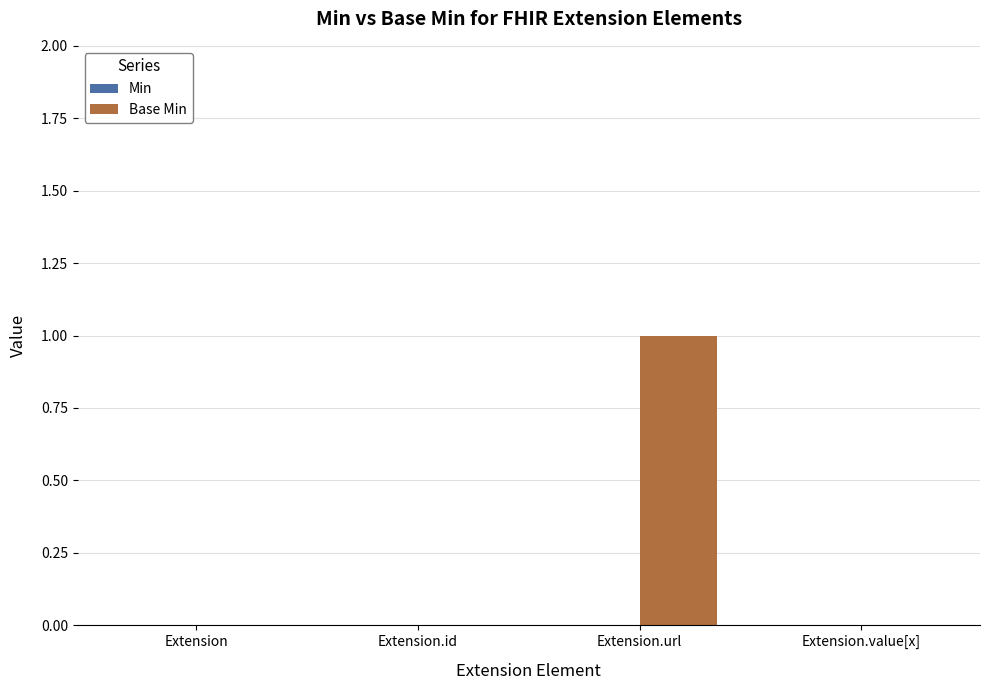

Reading left to right, what are all the values shown in this chart?

Extension=0	Extension.id=0	Extension.url=1	Extension.value[x]=0